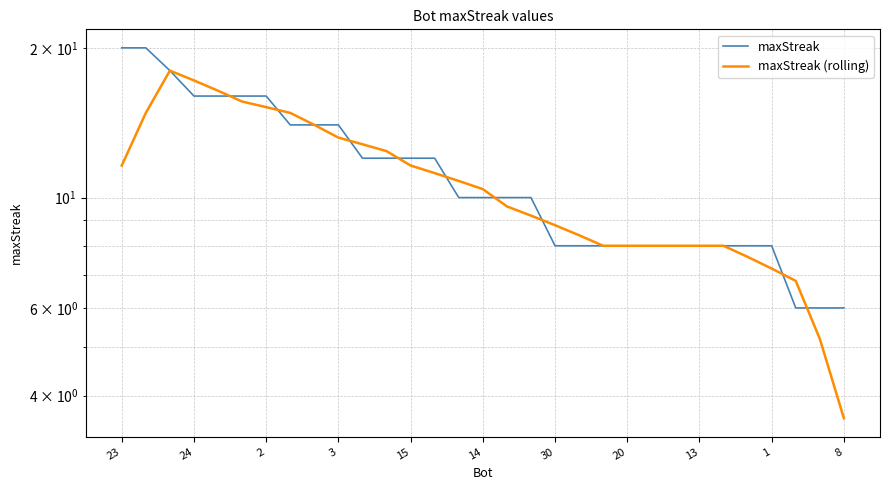

Which has a higher value, 19 or 1?

1